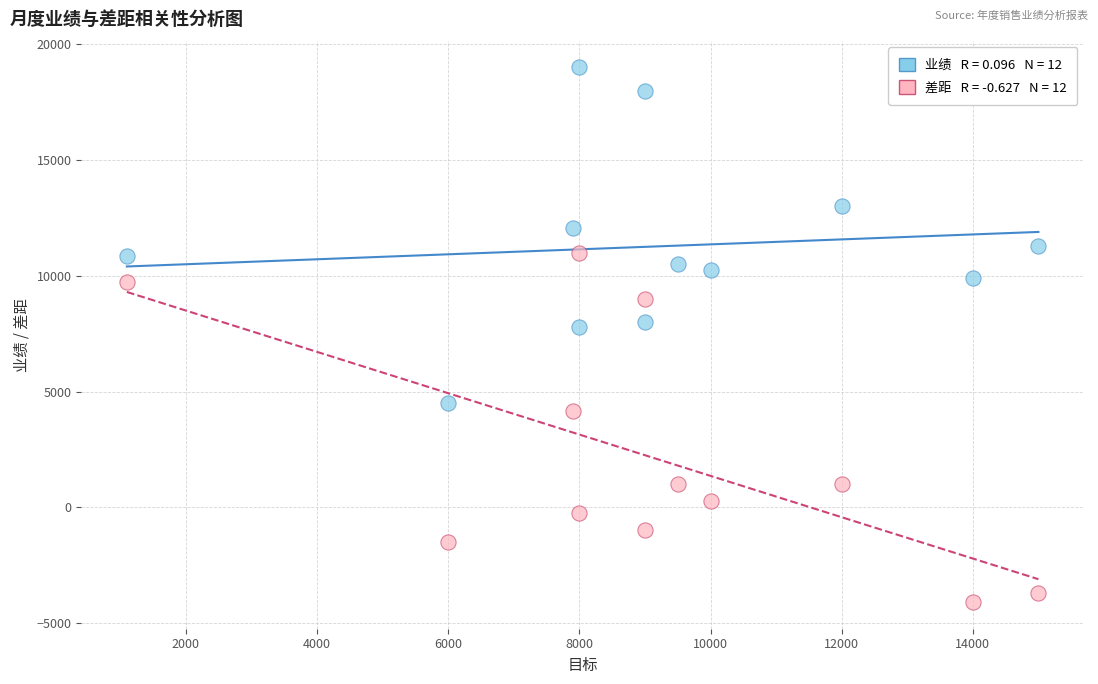

Across all data points, what is the range of X values (max minus min)?

13900